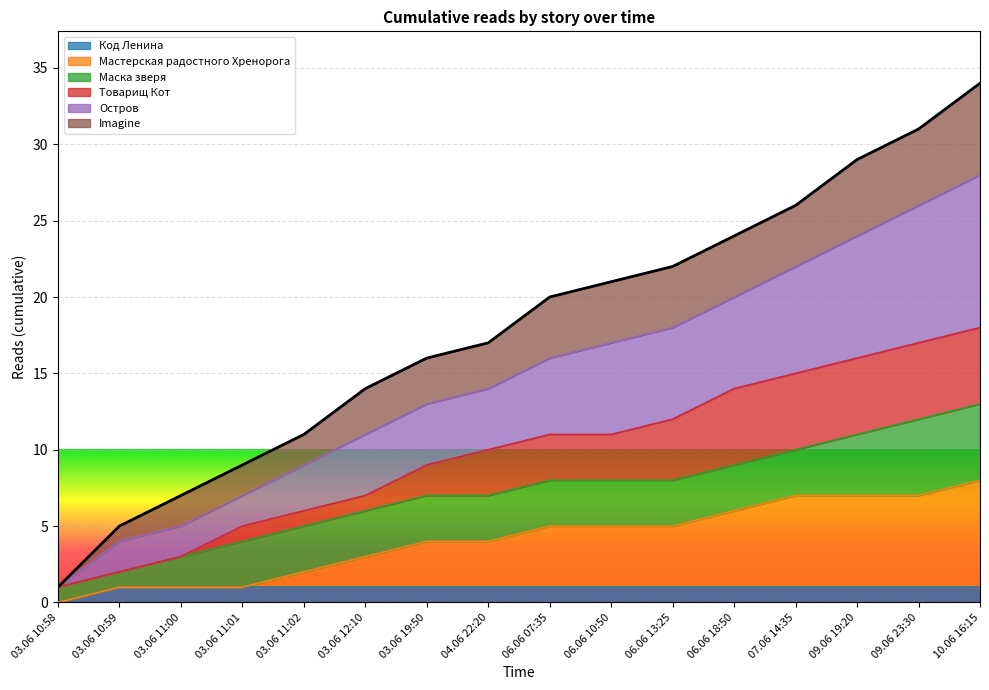

True or false: Остров and Код Ленина intersect in this chart.

False